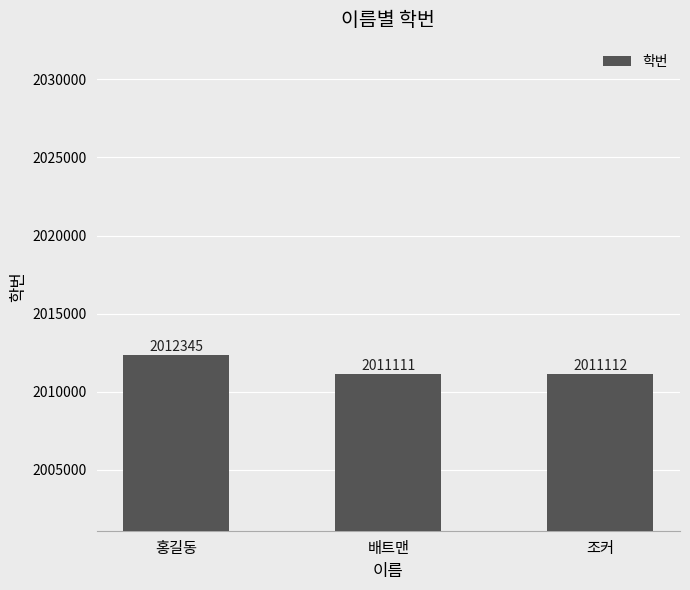

What is the value of the 3rd bar from the left?

2011112